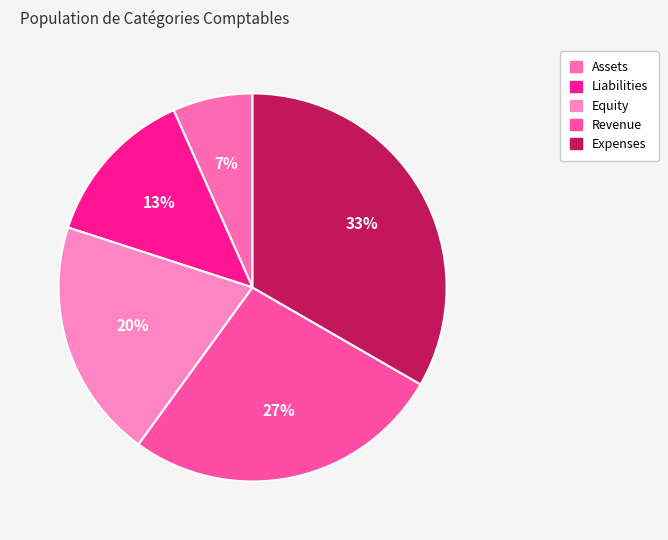

Is it true that Assets is 7% of the pie?

True